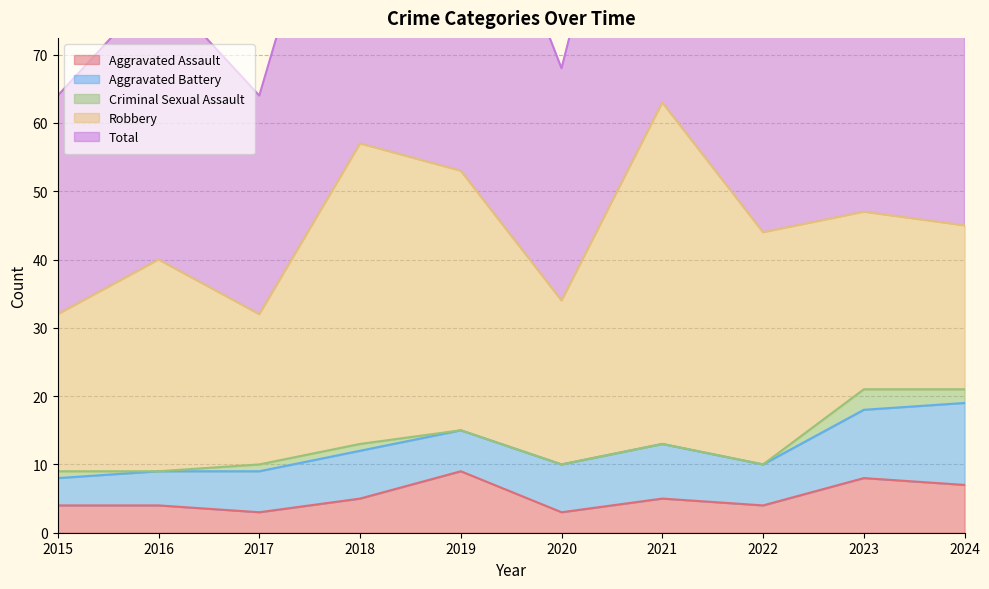

Which series changed the most between 2021 and 2022?

Total